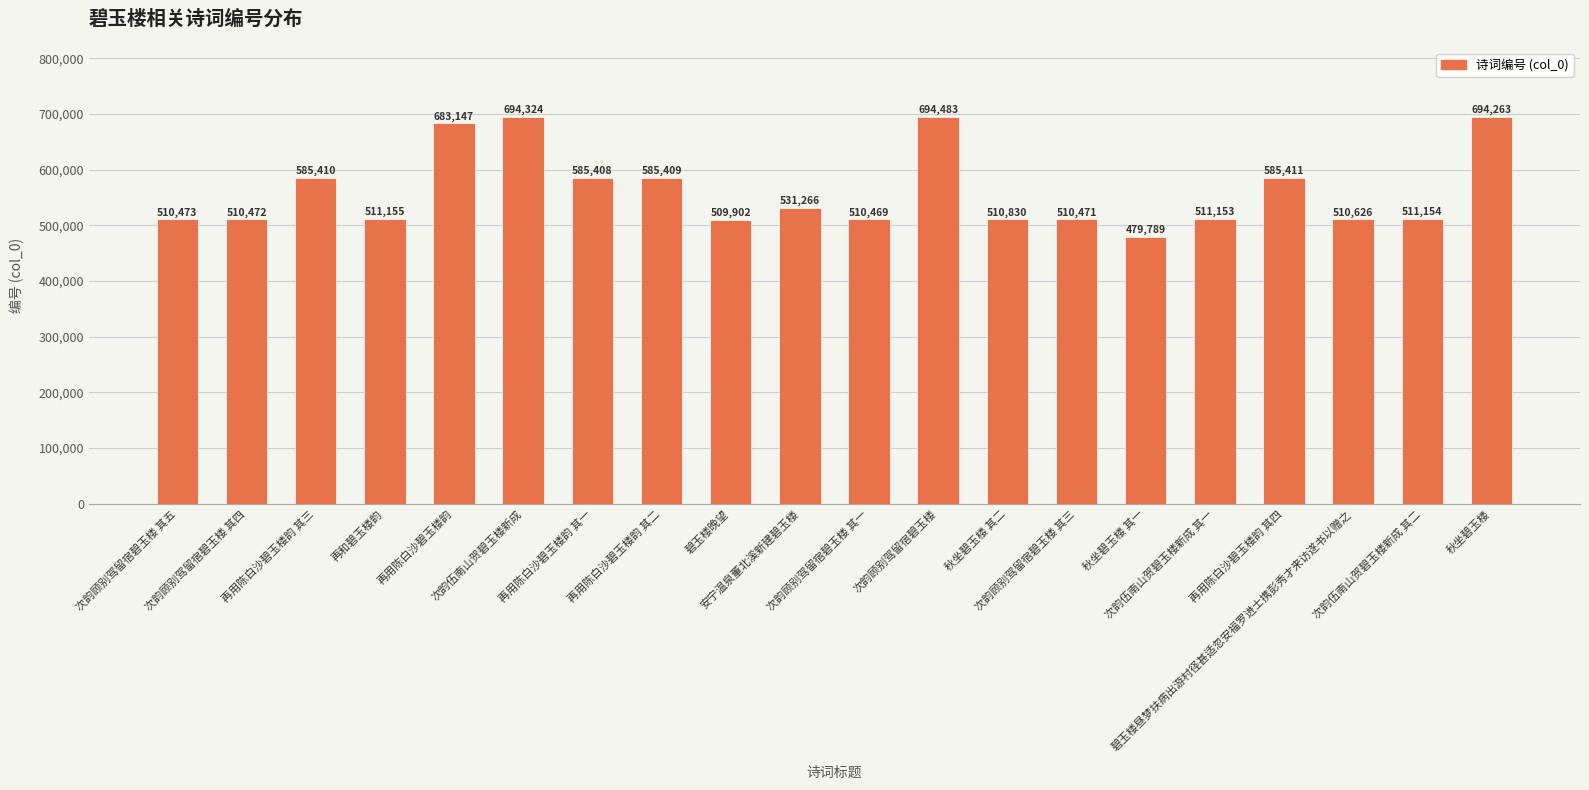

Rank the categories by value from lowest to highest.

秋坐碧玉楼 其一, 碧玉楼晚望, 次韵顾别驾留宿碧玉楼 其一, 次韵顾别驾留宿碧玉楼 其三, 次韵顾别驾留宿碧玉楼 其四, 次韵顾别驾留宿碧玉楼 其五, 碧玉楼昼梦扶病出游村径甚适忽安福罗进士携彭秀才来访遂书以赠之, 秋坐碧玉楼 其二, 次韵伍南山贺碧玉楼新成 其一, 次韵伍南山贺碧玉楼新成 其二, 再和碧玉楼韵, 安宁温泉董北溪新建碧玉楼, 再用陈白沙碧玉楼韵 其一, 再用陈白沙碧玉楼韵 其二, 再用陈白沙碧玉楼韵 其三, 再用陈白沙碧玉楼韵 其四, 再用陈白沙碧玉楼韵, 秋坐碧玉楼, 次韵伍南山贺碧玉楼新成, 次韵顾别驾留宿碧玉楼